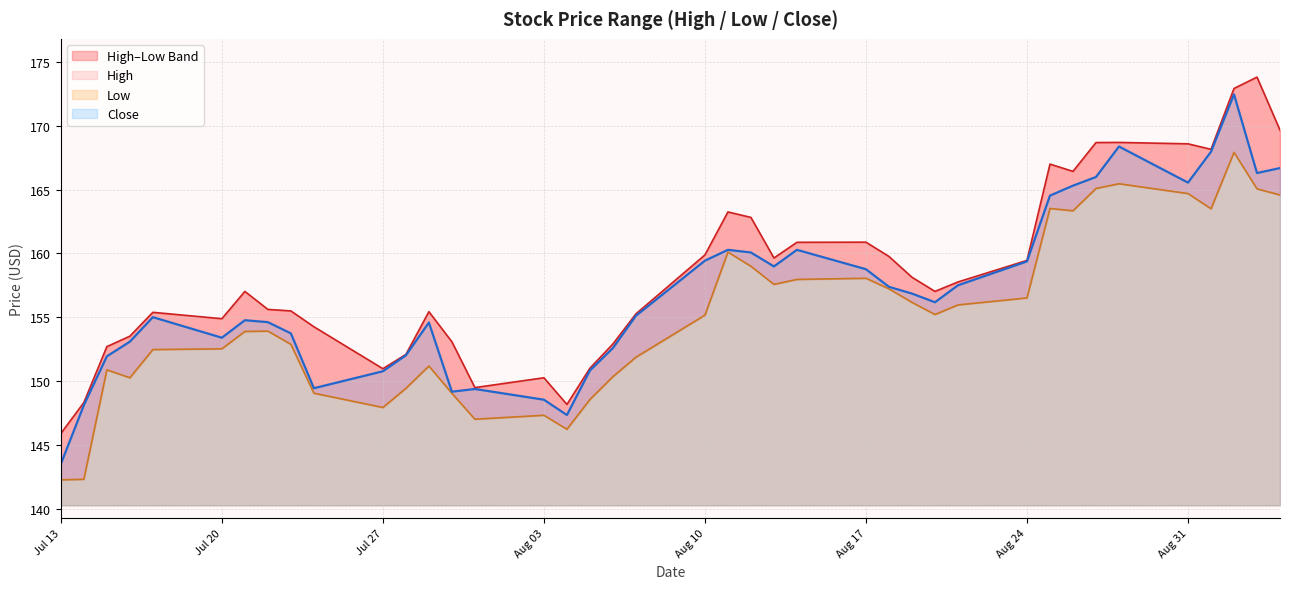

At which label does Close reach its minimum?

Jul 13